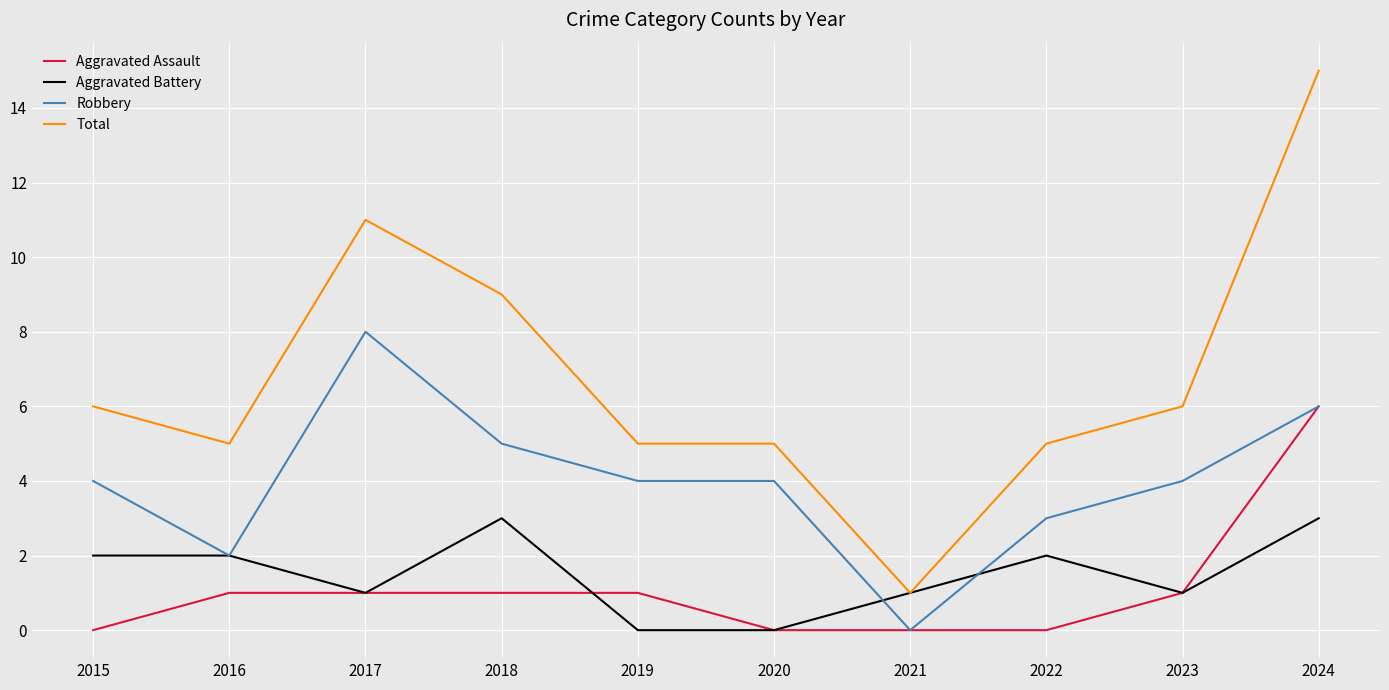

True or false: Total has a value of 5 at 2019.

True